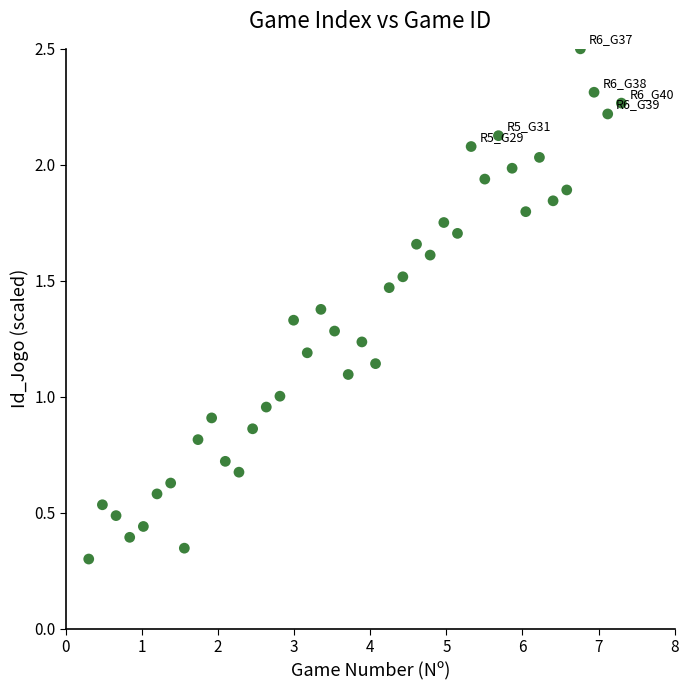

What is the range of Y values (max minus min)?

2.2